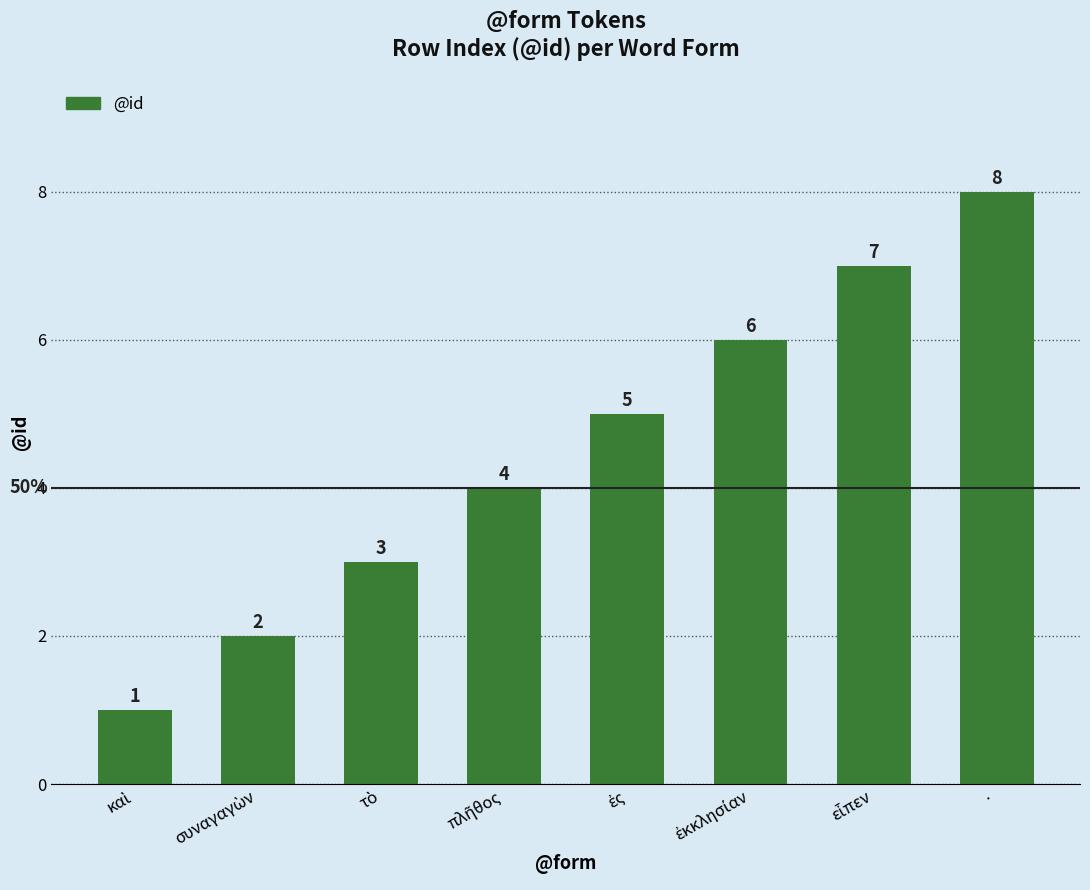

What is the difference between the second highest and minimum values?

6